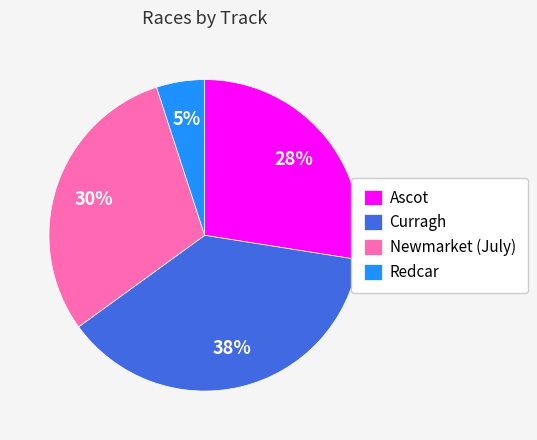

To the nearest percent, what is the average slice percentage?

25%